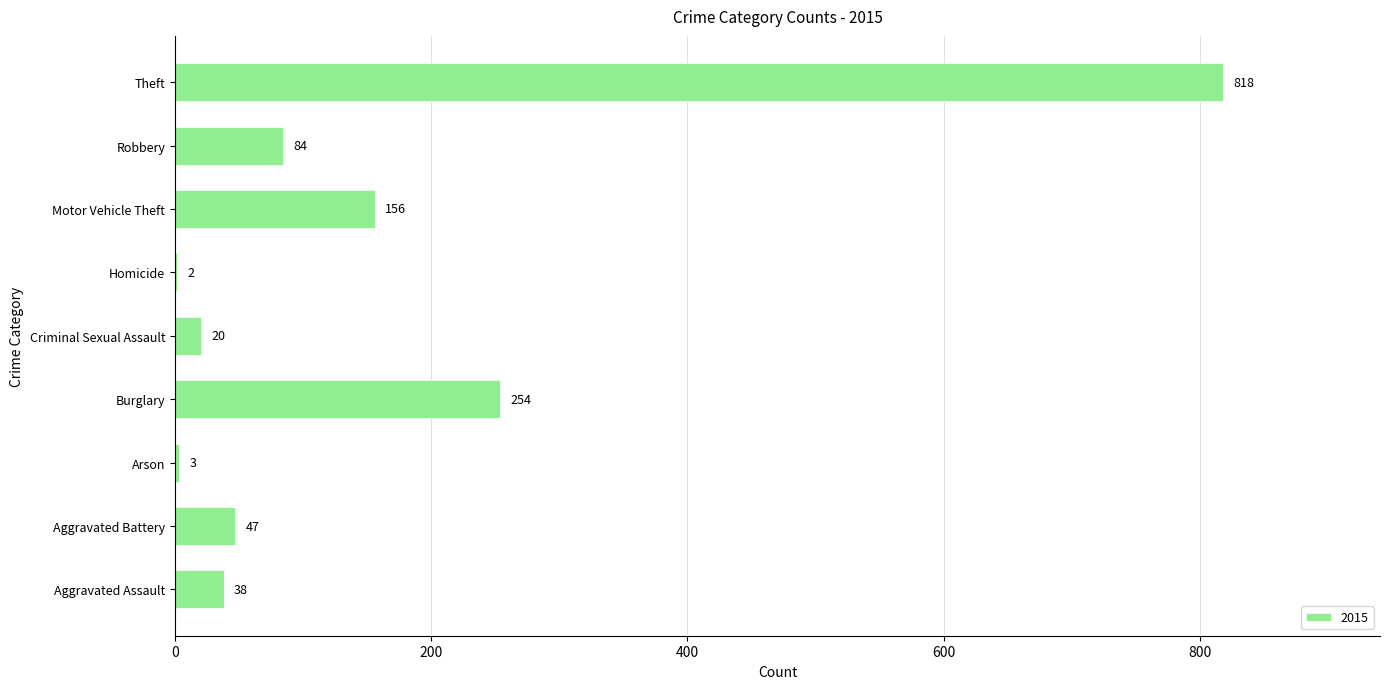

What is the ratio of the value at Theft to the value at Homicide?

409.0